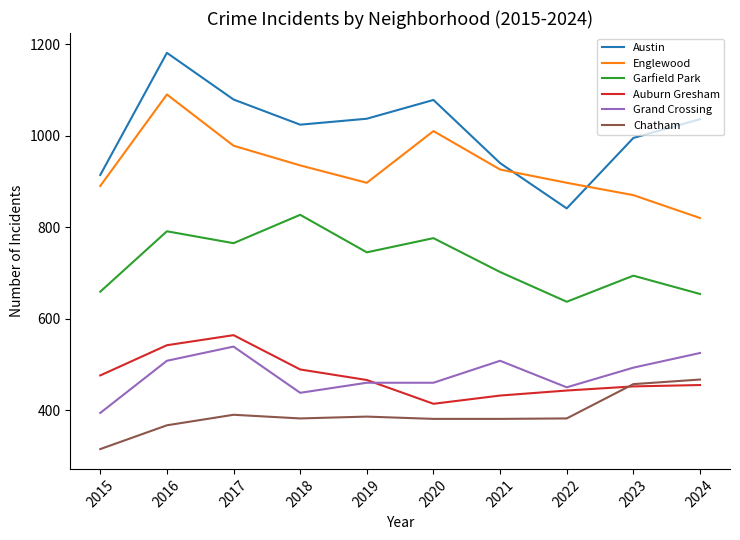

Is the value of Garfield Park at 2023 greater than the value of Englewood at 2016?

No